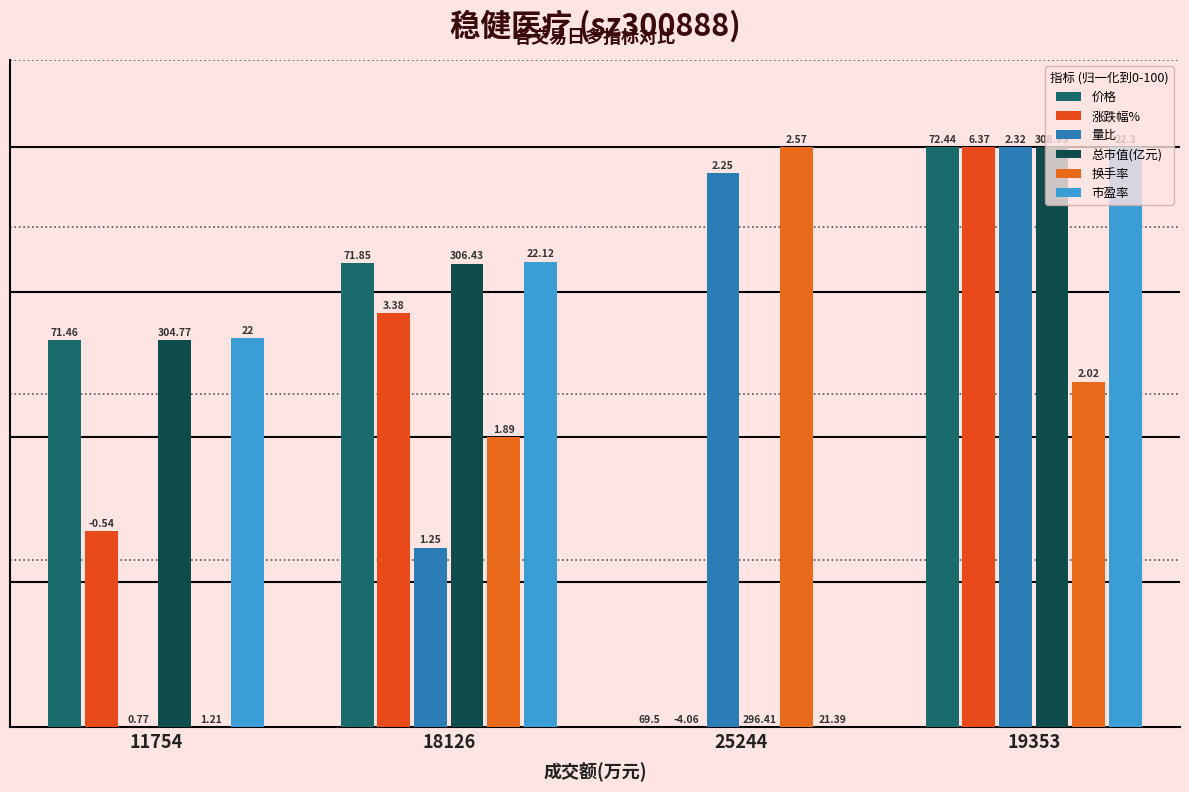

At which category does the chart reach its peak across all series?

19353